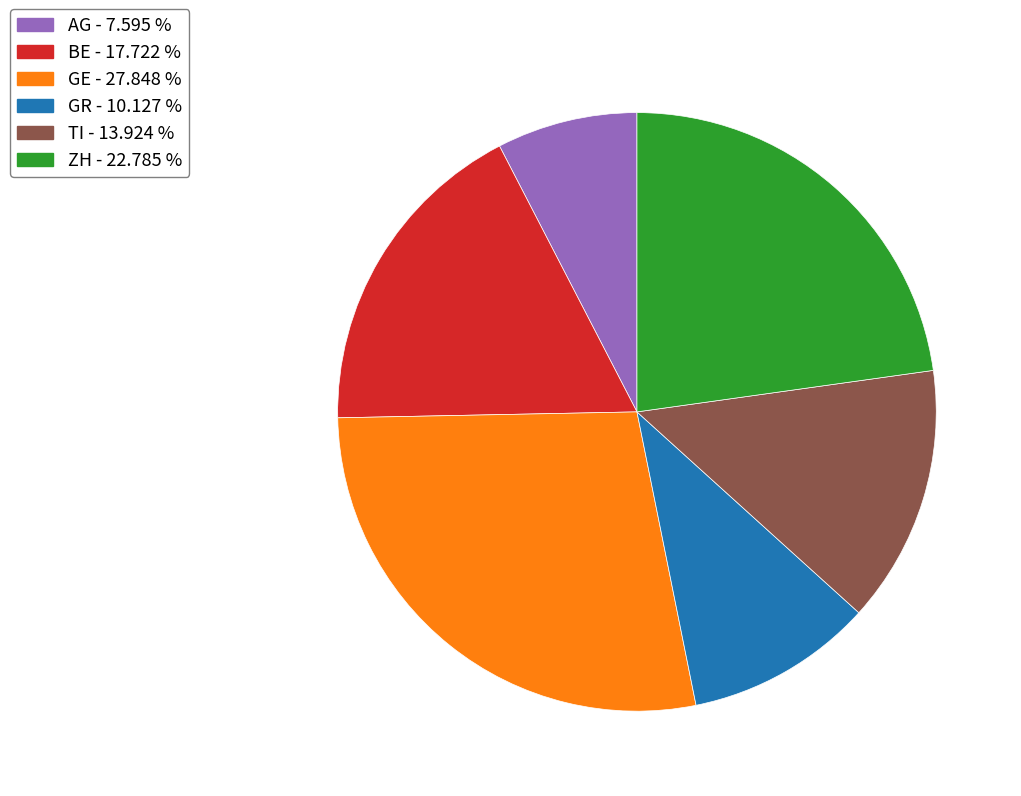

Which slice is the largest?

GE